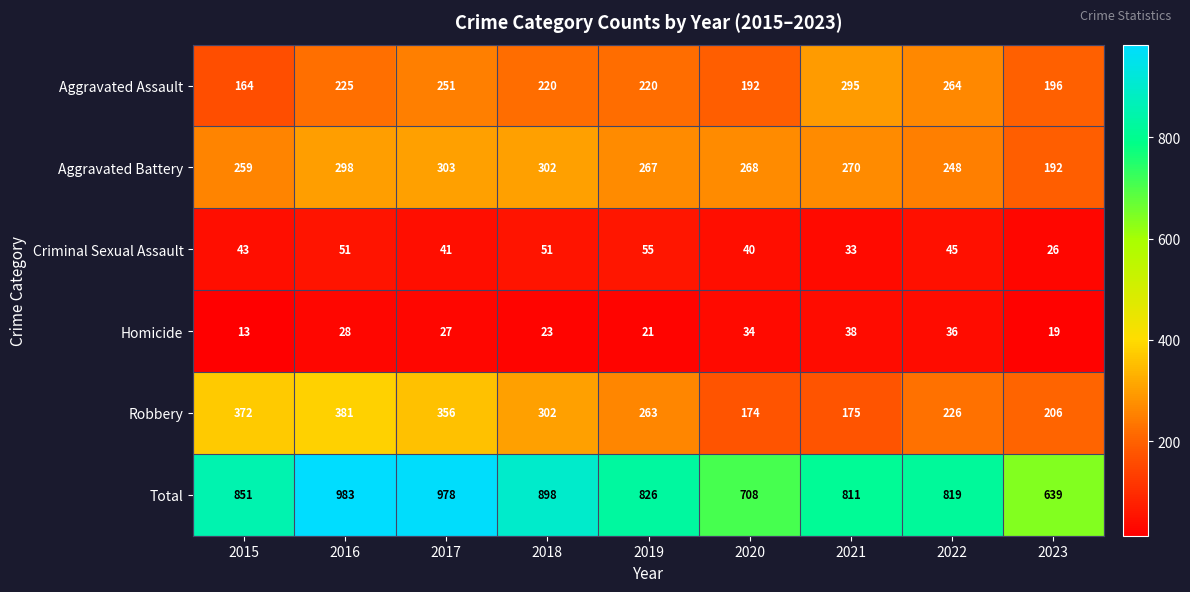

At which category does the chart reach its peak across all series?

2016